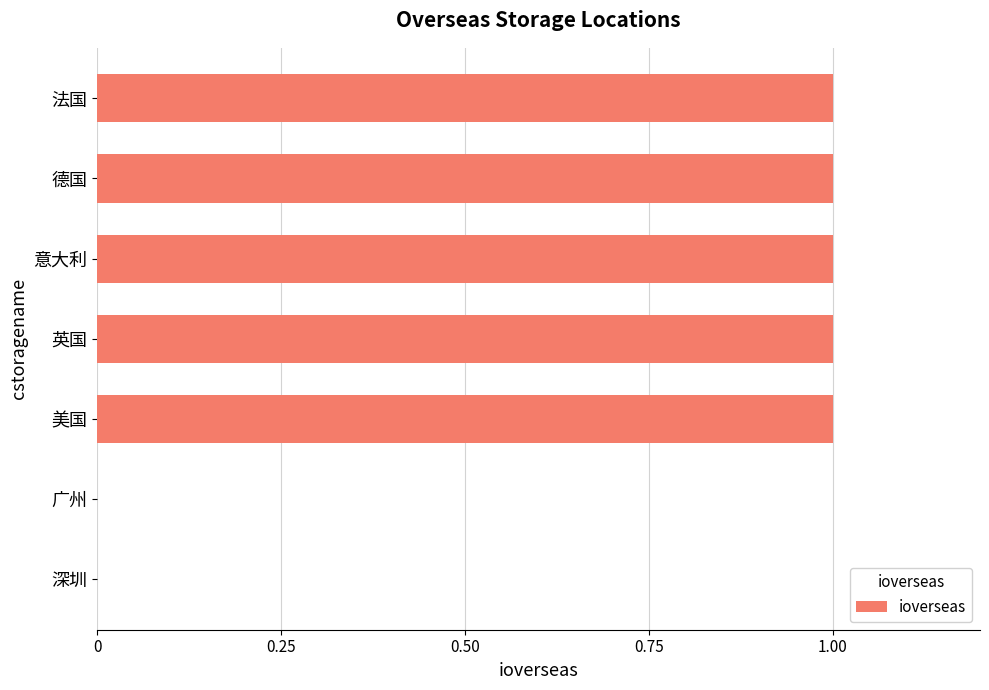

What is the change in value from 深圳 to 法国?

+1